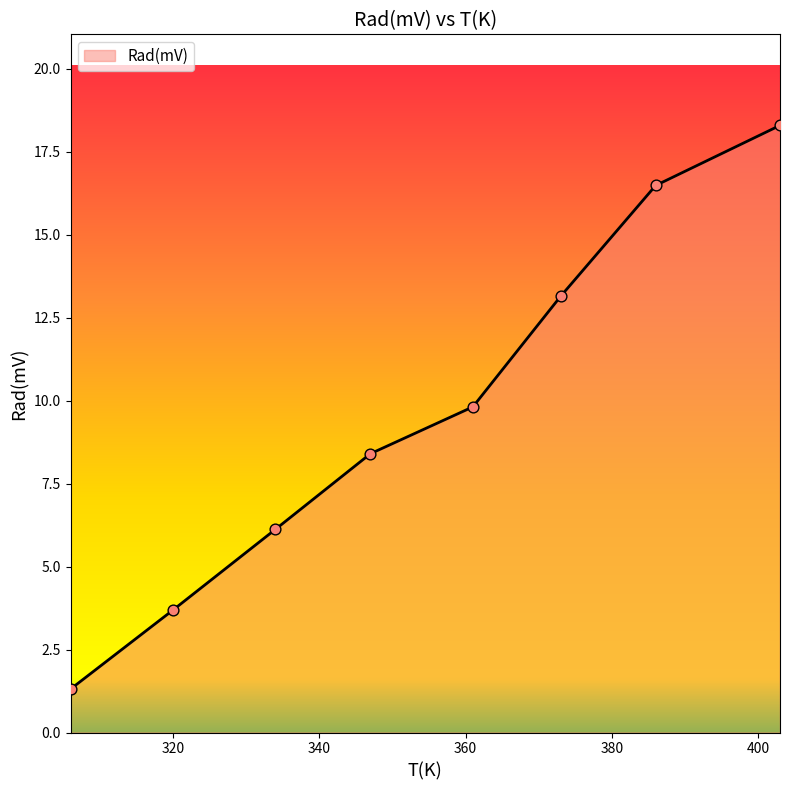

What is the sum of all values?

77.2